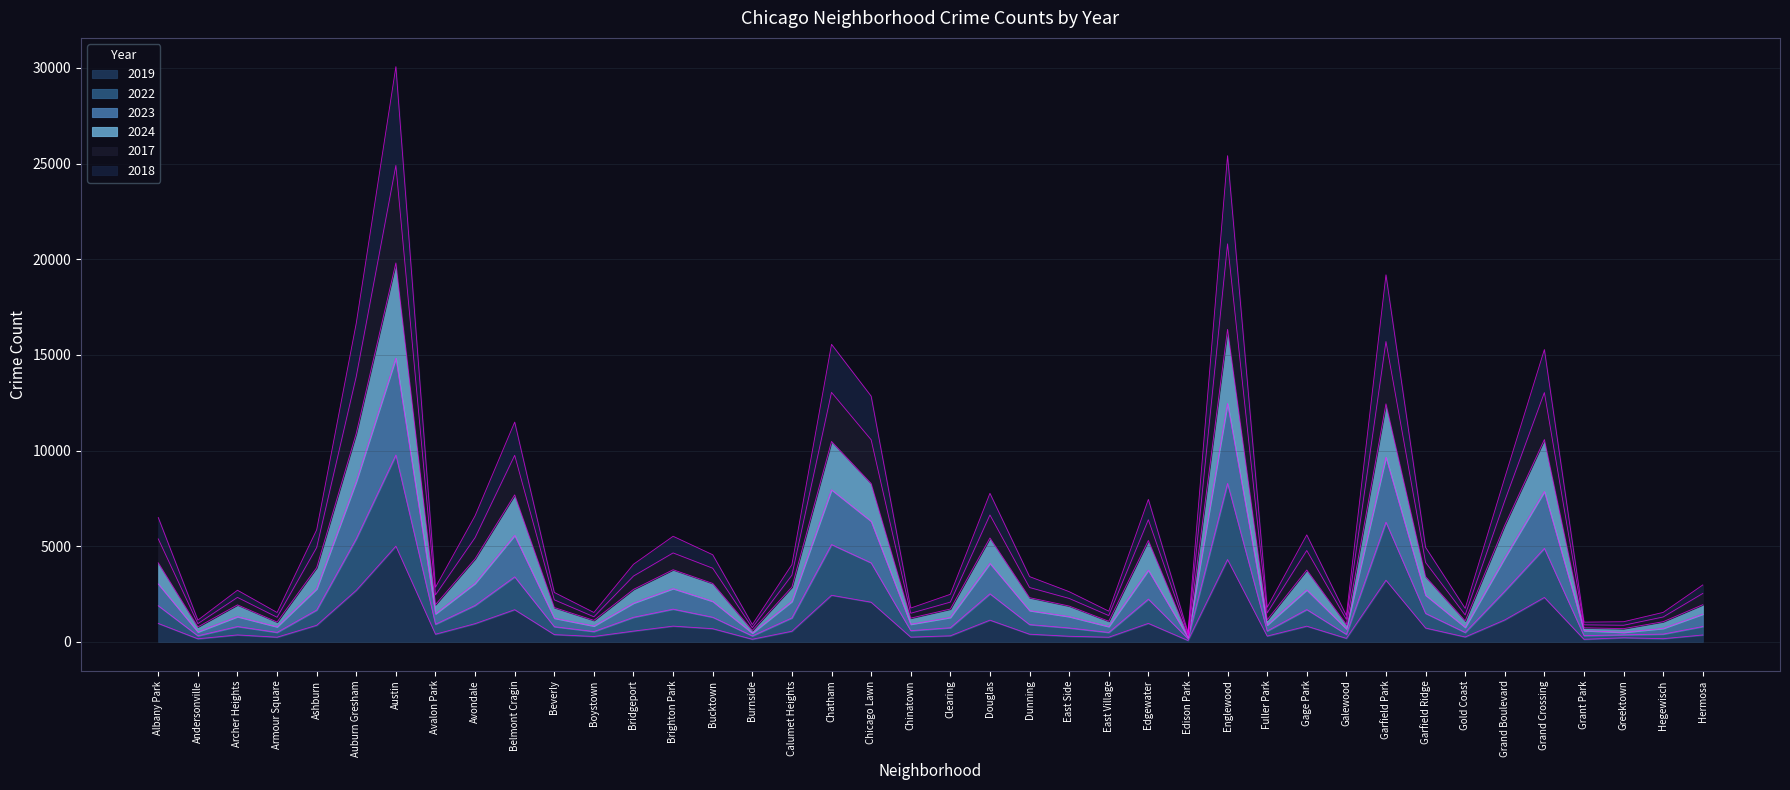

Is it true that 2017 equals 792 at Edison Park?

False